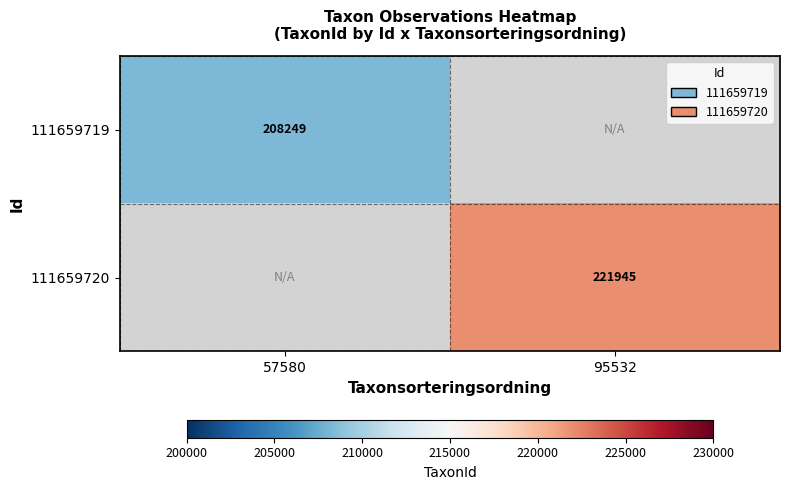

At which category does the chart reach its minimum across all series?

57580